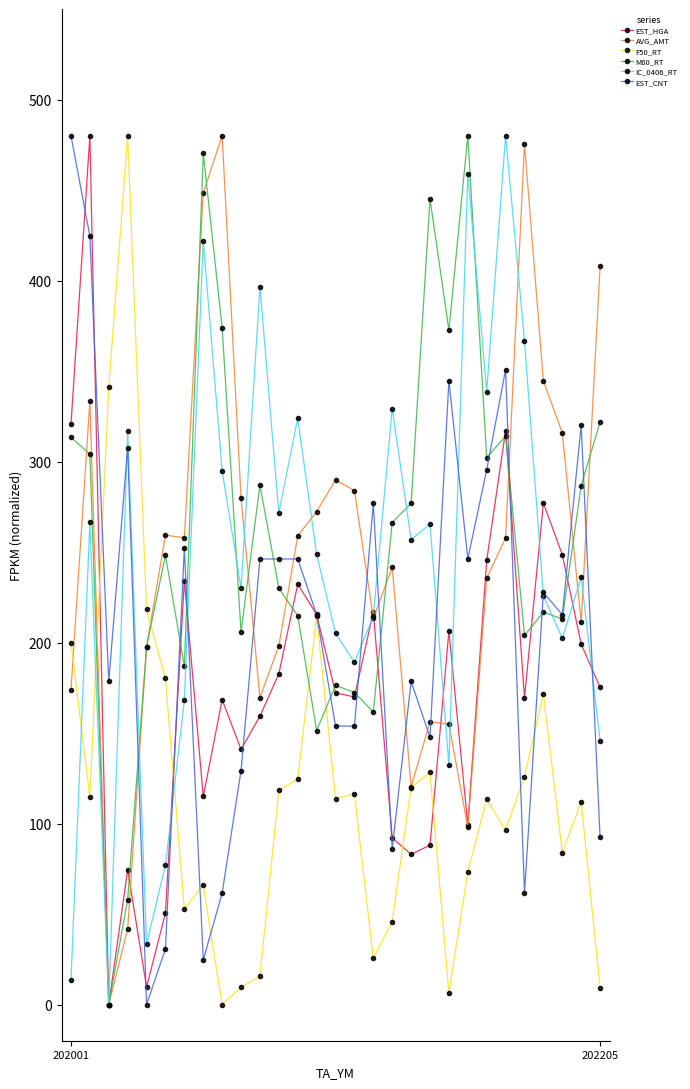

What is the greatest value displayed?

480.0